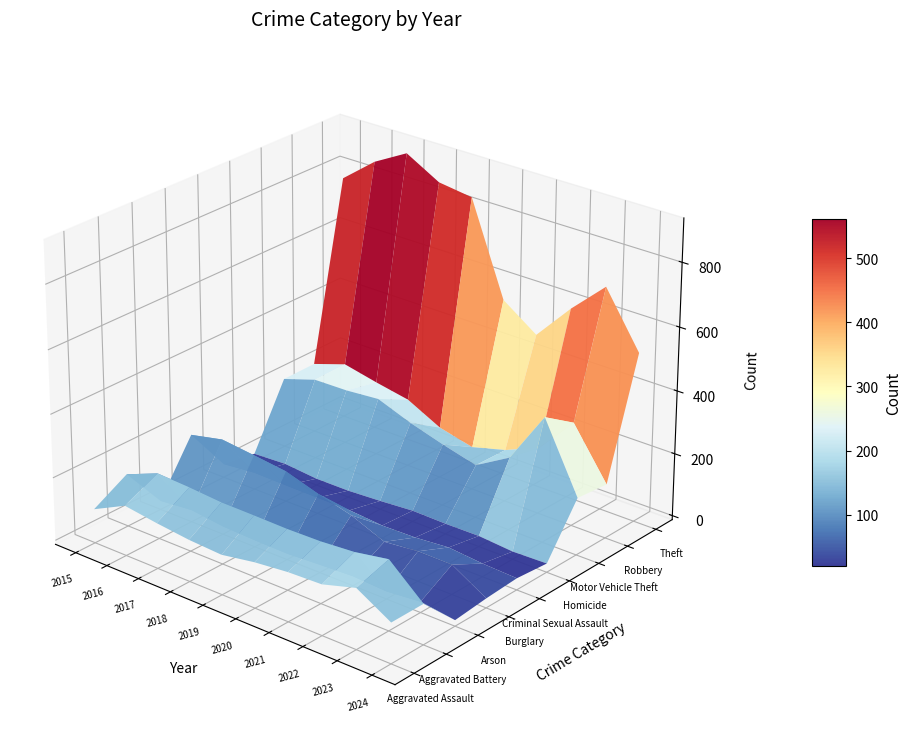

What is the minimum value for Arson?

6